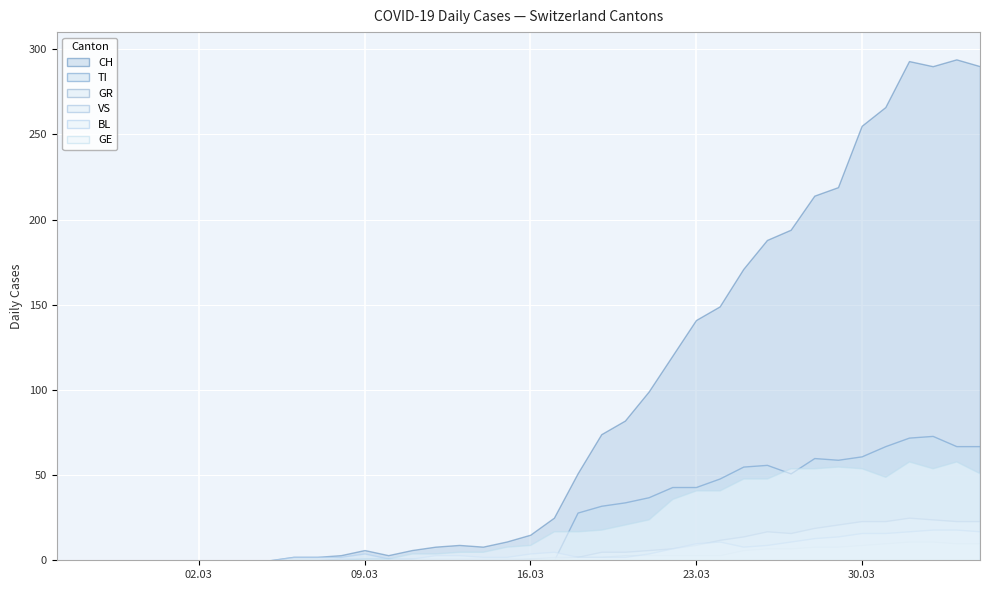

What are all the series names shown in the legend?

CH, TI, GR, VS, BL, GE